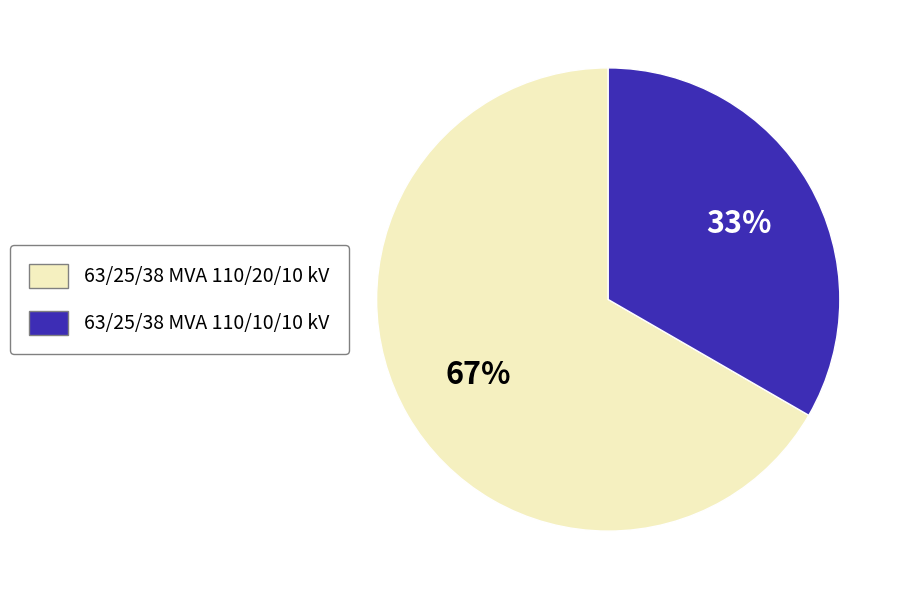

Rank the categories by value from highest to lowest.

63/25/38 MVA 110/20/10 kV, 63/25/38 MVA 110/10/10 kV